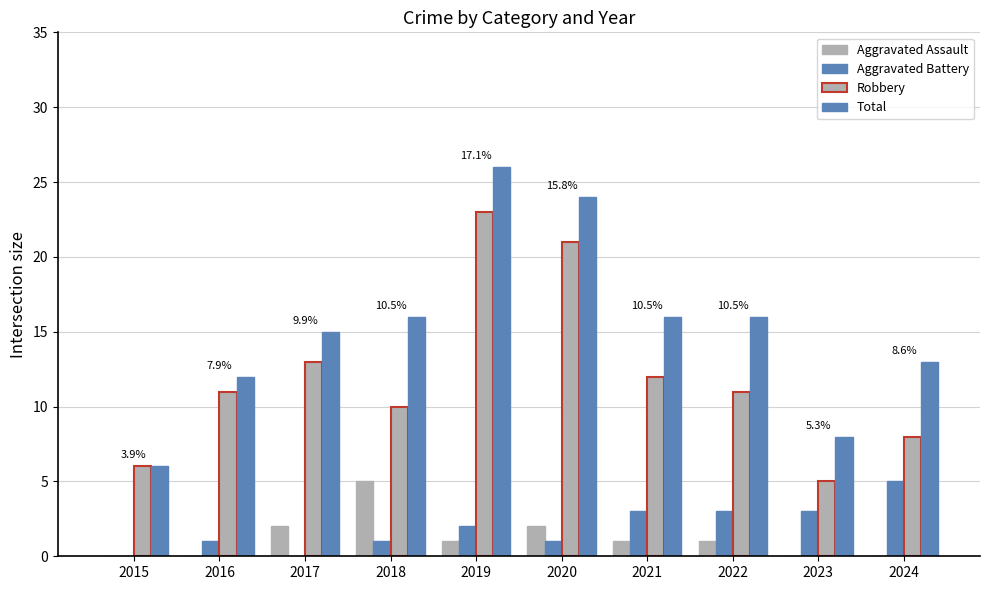

Is it true that Robbery equals 22 at 2017?

False